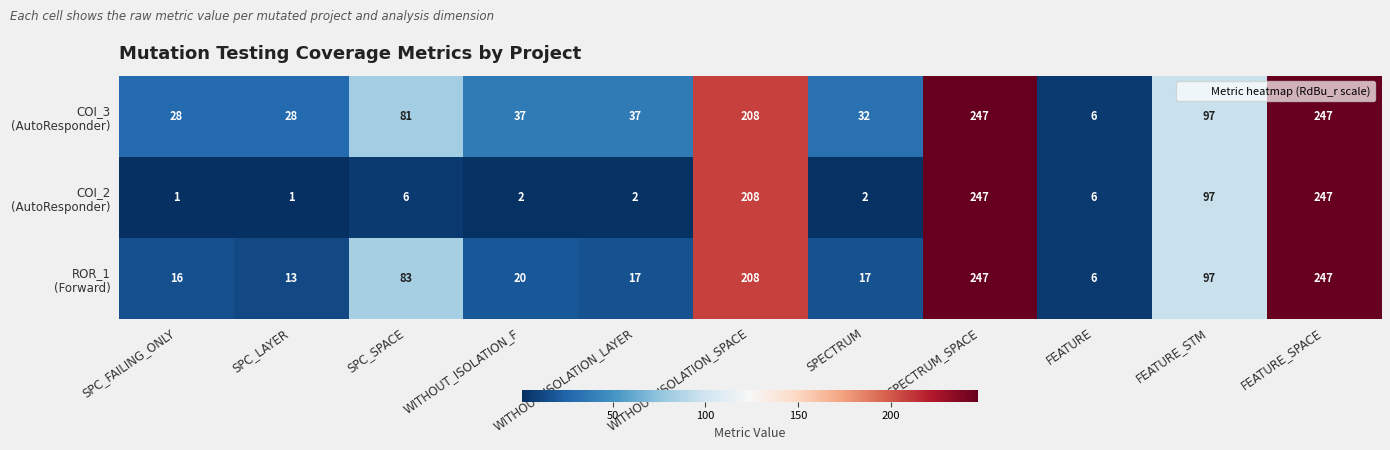

At how many categories does at least one series exceed 107?

3